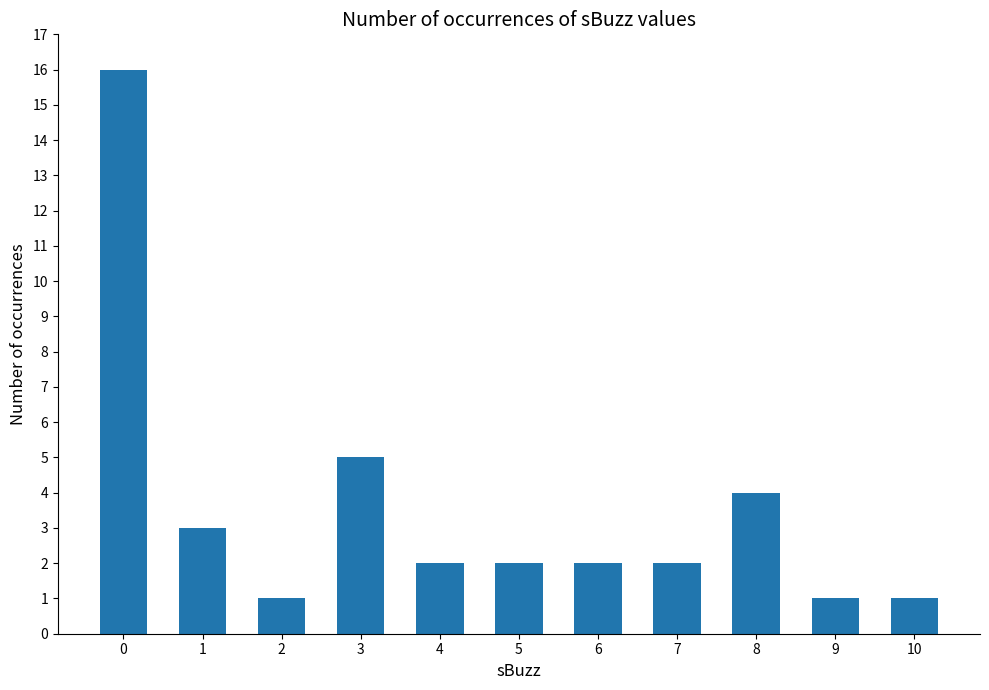

At which label is the value closest to 8?

3